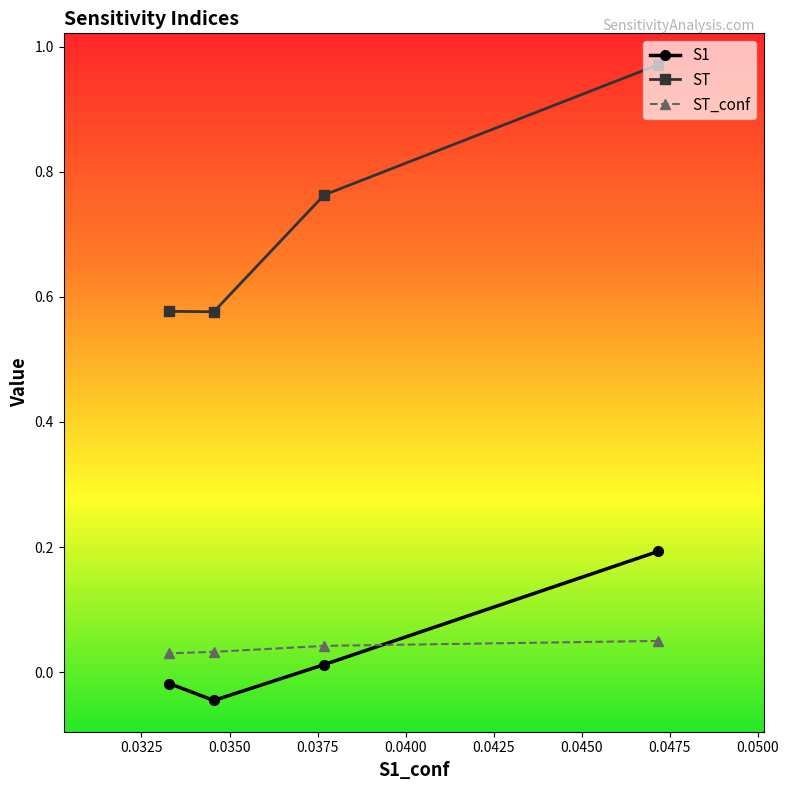

True or false: S1 has more than 0 points higher than both neighbors.

False